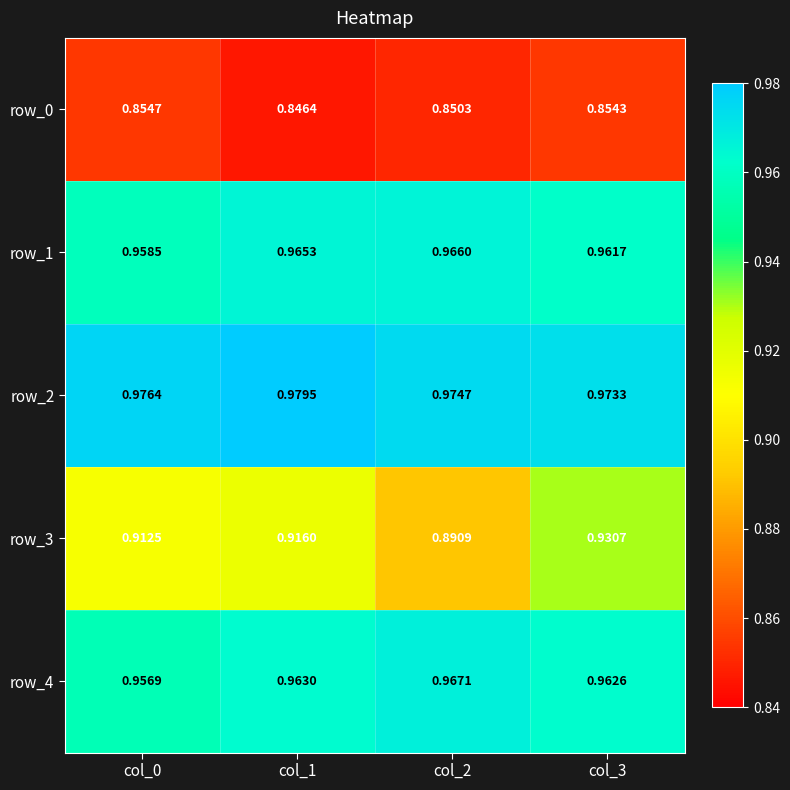

List the labels in order of row_2 value, smallest first.

col_3, col_2, col_0, col_1